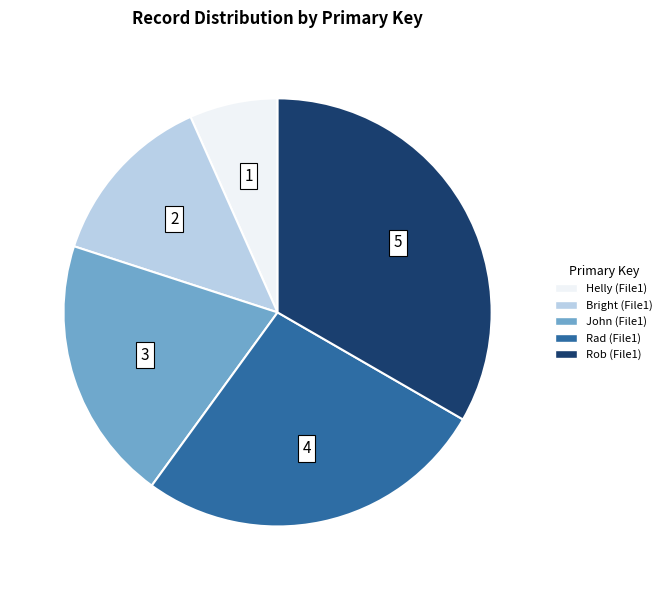

What is the largest slice in the pie chart?

Rob (File1)